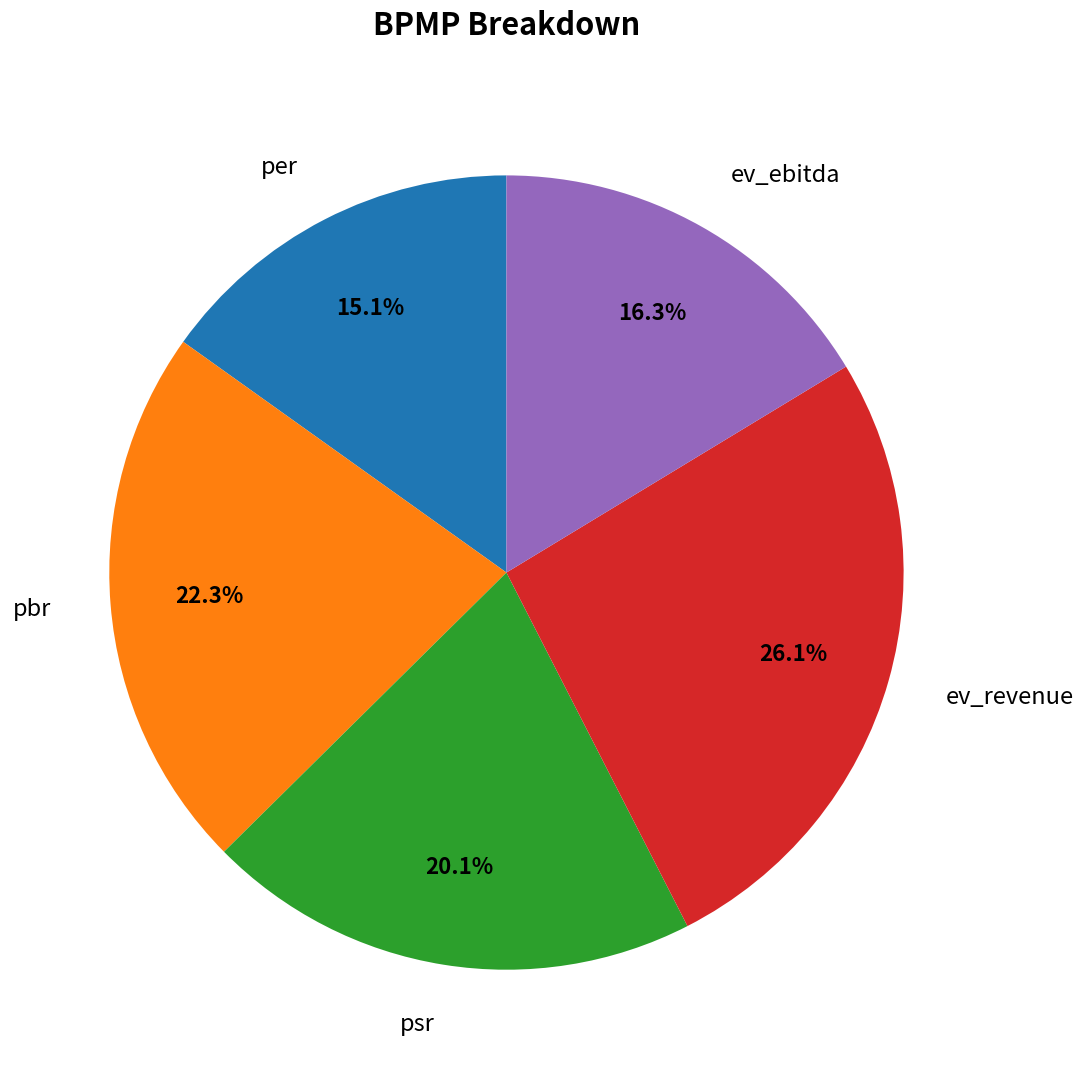

How many segments does this pie chart have?

5